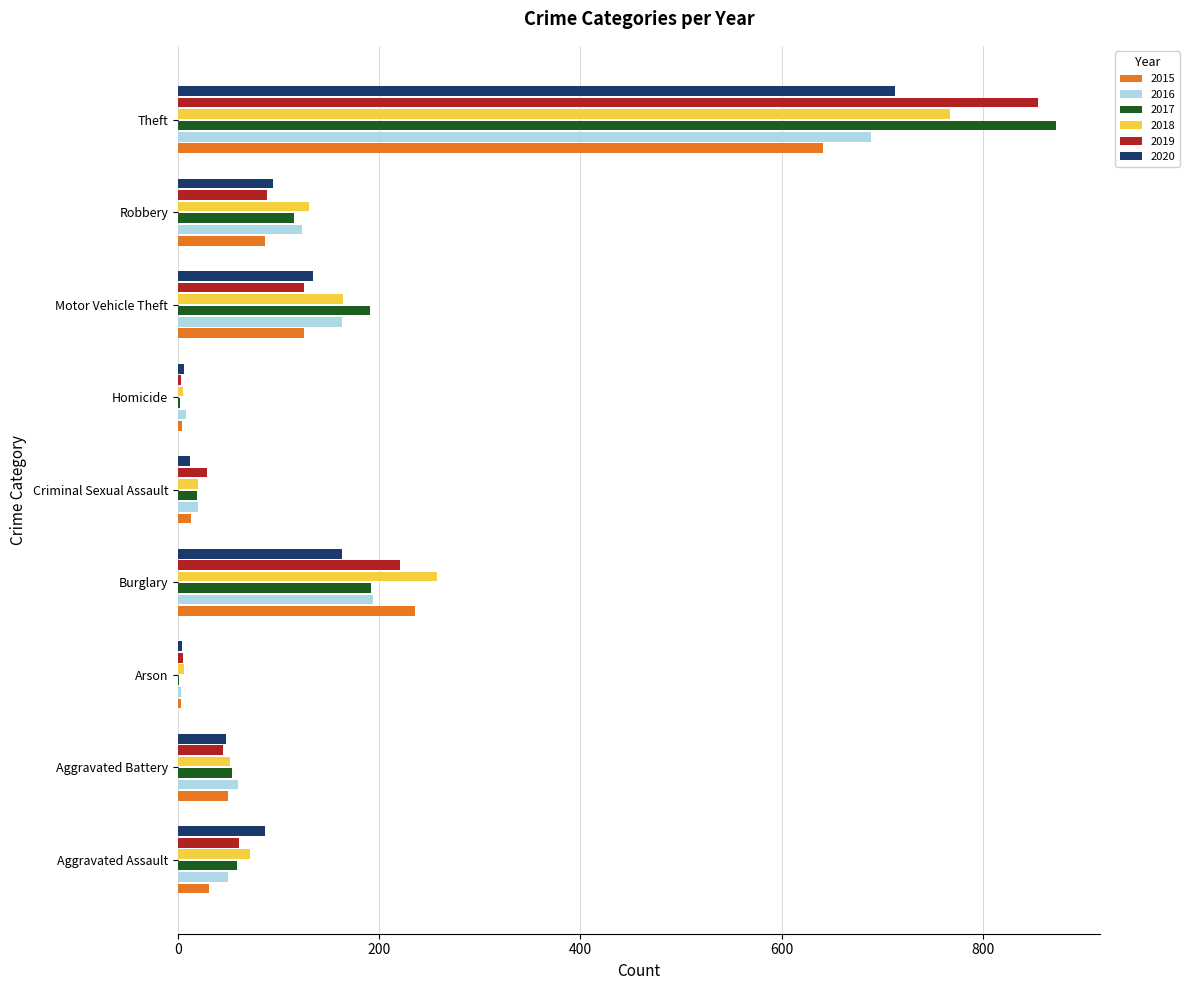

The value of 2019 at Theft is 855. True or false?

True